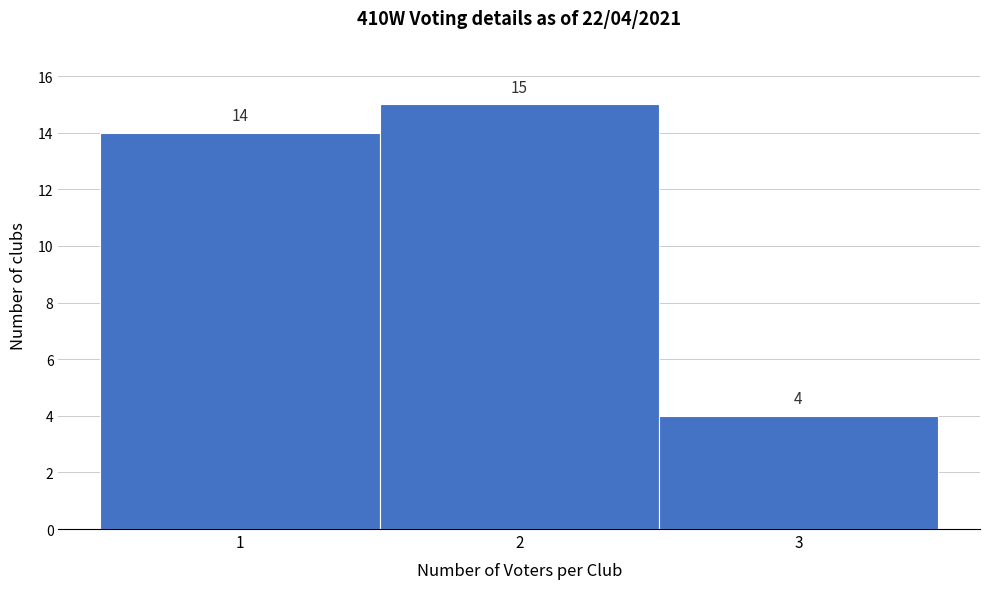

Reading left to right, what are all the values shown in this chart?

1=14	2=15	3=4